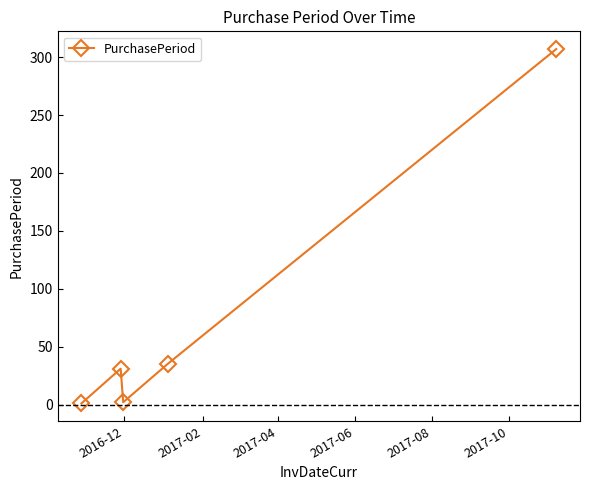

What is the difference between the maximum and minimum values?

306